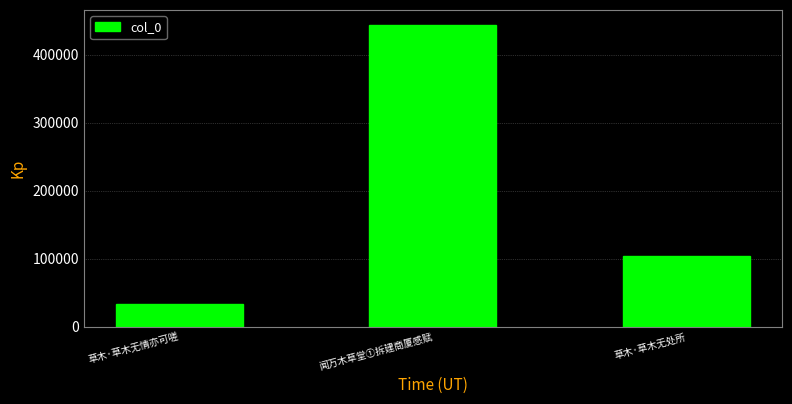

What is the difference between the maximum and minimum values?

410884